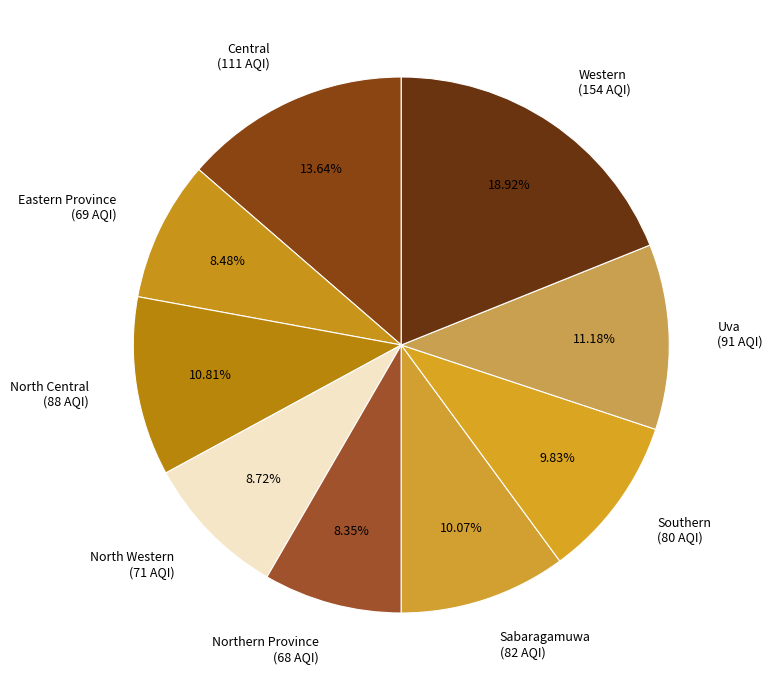

To the nearest percent, what percentage of the pie is North Central?

11%